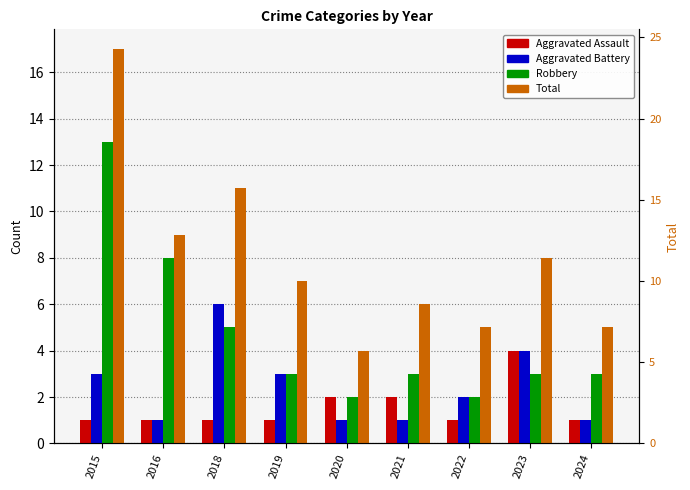

What is the difference between the maximum and minimum values in the Aggravated Battery series?

5